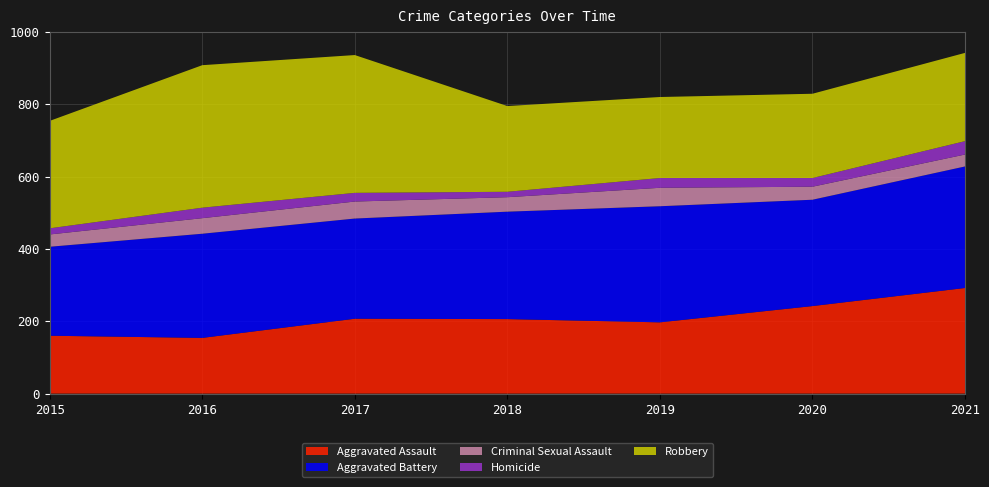

Reading left to right, what are all the values shown in this chart?

Aggravated Assault: 160	154	207	206	197	242	292
Aggravated Battery: 246	288	277	297	321	294	336
Criminal Sexual Assault: 34	43	47	40	51	36	33
Homicide: 17	29	24	15	27	24	37
Robbery: 297	394	381	237	224	233	244